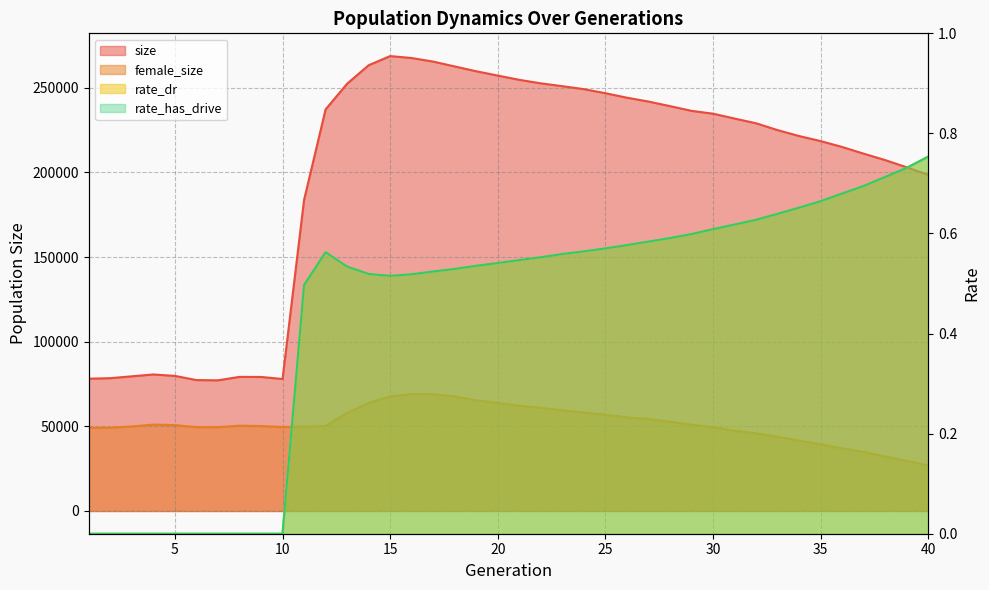

Reading right to left, list all the values displayed in this chart.

size: 40=198545.0	39=202938.0	38=207219.0	37=211007.0	36=214968.0	35=218448.0	34=221428.0	33=224926.0	32=228964.0	31=231769.0	30=234638.0	29=236319.0	28=239108.0	27=241808.0	26=244081.0	25=246734.0	24=249125.0	23=250886.0	22=252558.0	21=254629.0	20=257149.0	19=259687.0	18=262537.0	17=265397.0	16=267519.0	15=268666.0	14=263265.0	13=252344.0	12=237179.0	11=183702.0	10=77954.0	9=79153.0	8=79205.0	7=77161.0	6=77312.0	5=79777.0	4=80622.0	3=79534.0	2=78434.0	1=78118.0
female_size: 40=26874.0	39=29616.0	38=32149.0	37=34858.0	36=36999.0	35=39379.0	34=41531.0	33=43784.0	32=45879.0	31=47412.0	30=49518.0	29=50952.0	28=52723.0	27=54255.0	26=55316.0	25=56868.0	24=58168.0	23=59509.0	22=60899.0	21=62150.0	20=63821.0	19=65378.0	18=67612.0	17=68933.0	16=69020.0	15=67713.0	14=63767.0	13=58007.0	12=50167.0	11=49810.0	10=49607.0	9=50161.0	8=50389.0	7=49483.0	6=49495.0	5=50728.0	4=51017.0	3=49915.0	2=49214.0	1=49077.0
rate_dr: 40=0.8	39=0.7	38=0.7	37=0.7	36=0.7	35=0.7	34=0.7	33=0.6	32=0.6	31=0.6	30=0.6	29=0.6	28=0.6	27=0.6	26=0.6	25=0.6	24=0.6	23=0.6	22=0.6	21=0.5	20=0.5	19=0.5	18=0.5	17=0.5	16=0.5	15=0.5	14=0.5	13=0.5	12=0.6	11=0.5	10=0.0	9=0.0	8=0.0	7=0.0	6=0.0	5=0.0	4=0.0	3=0.0	2=0.0	1=0.0
rate_has_drive: 40=0.8	39=0.7	38=0.7	37=0.7	36=0.7	35=0.7	34=0.7	33=0.6	32=0.6	31=0.6	30=0.6	29=0.6	28=0.6	27=0.6	26=0.6	25=0.6	24=0.6	23=0.6	22=0.6	21=0.5	20=0.5	19=0.5	18=0.5	17=0.5	16=0.5	15=0.5	14=0.5	13=0.5	12=0.6	11=0.5	10=0.0	9=0.0	8=0.0	7=0.0	6=0.0	5=0.0	4=0.0	3=0.0	2=0.0	1=0.0